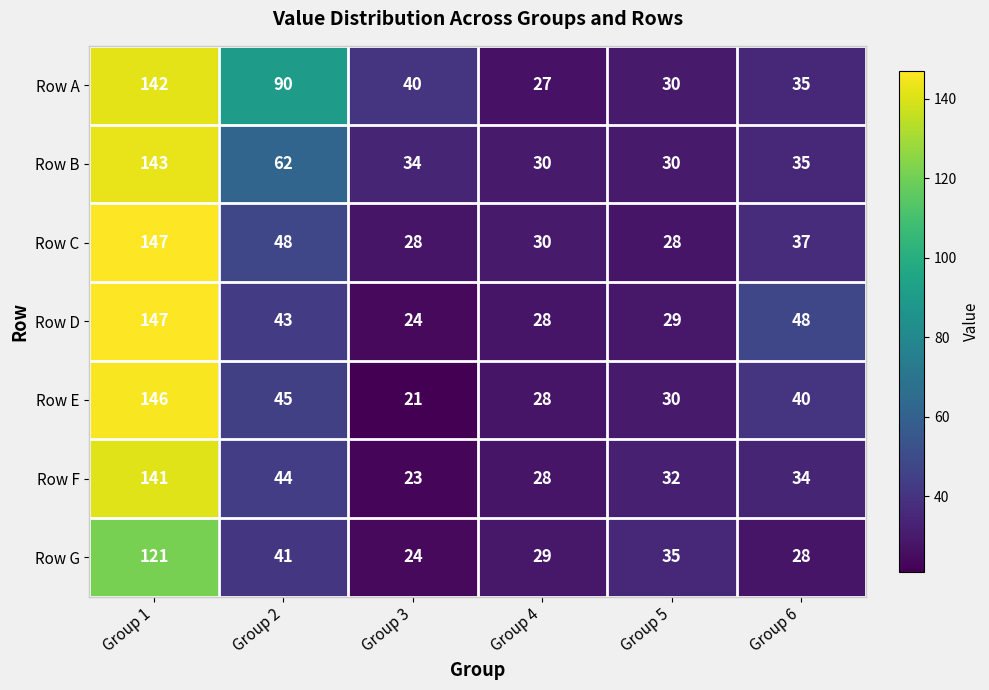

What is the difference between the highest and lowest values at Group 5?

7